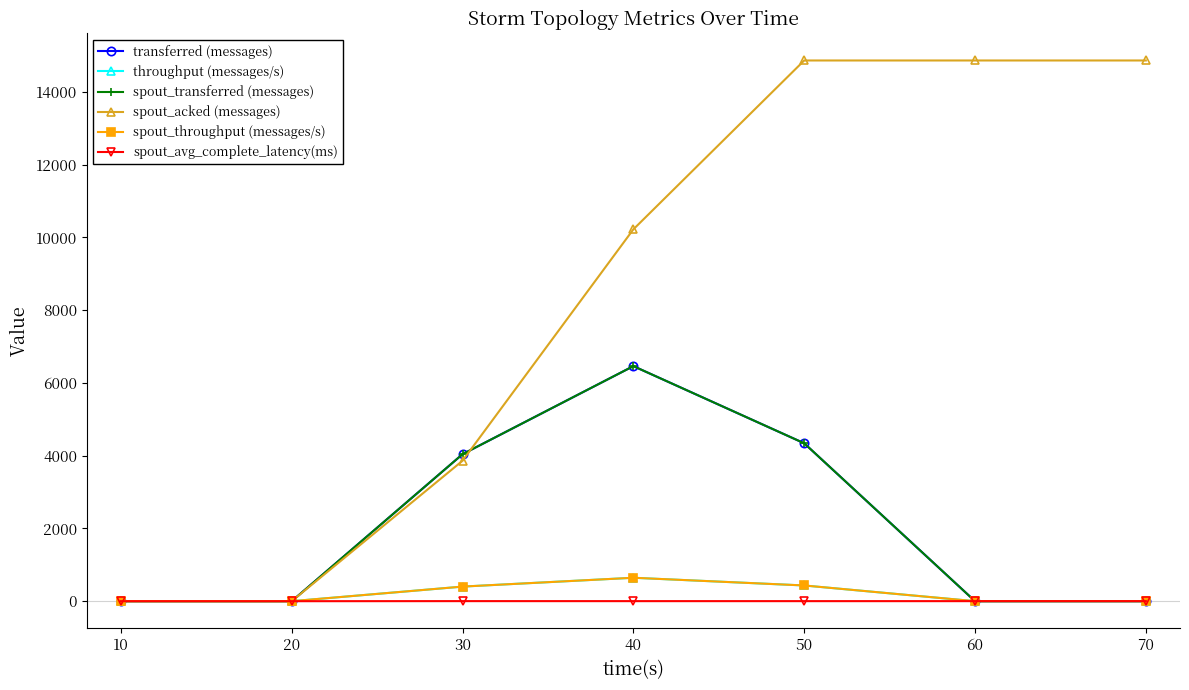

At how many categories does at least one series exceed 3?

5